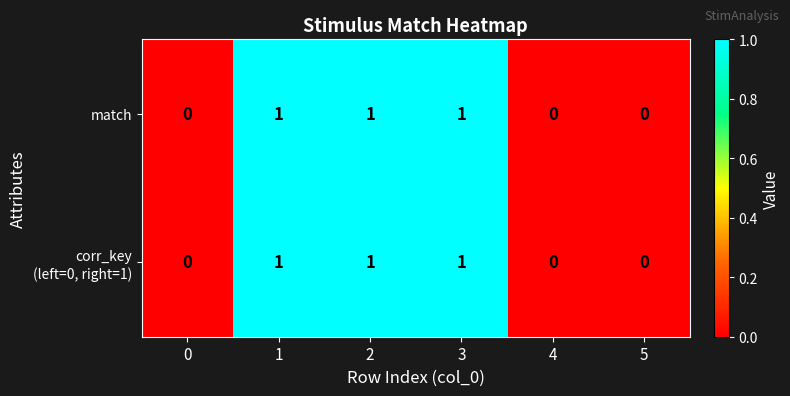

The value of match at 0 is 0. True or false?

True